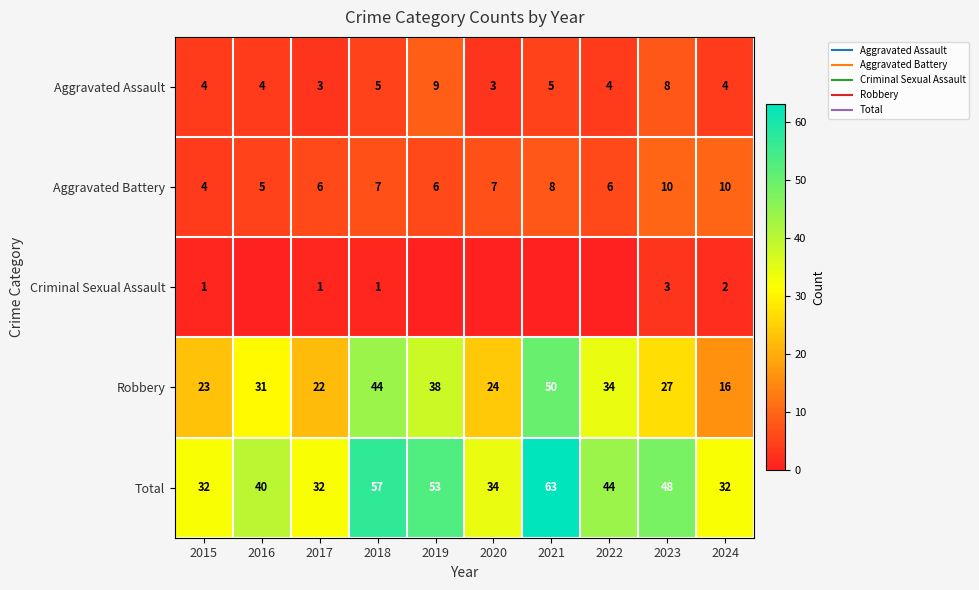

True or false: Total has a value of 32 at 2017.

True